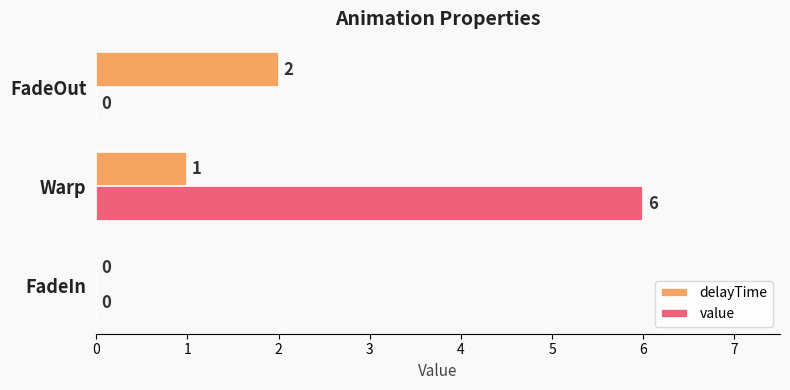

Which series changed the most between Warp and FadeOut?

value